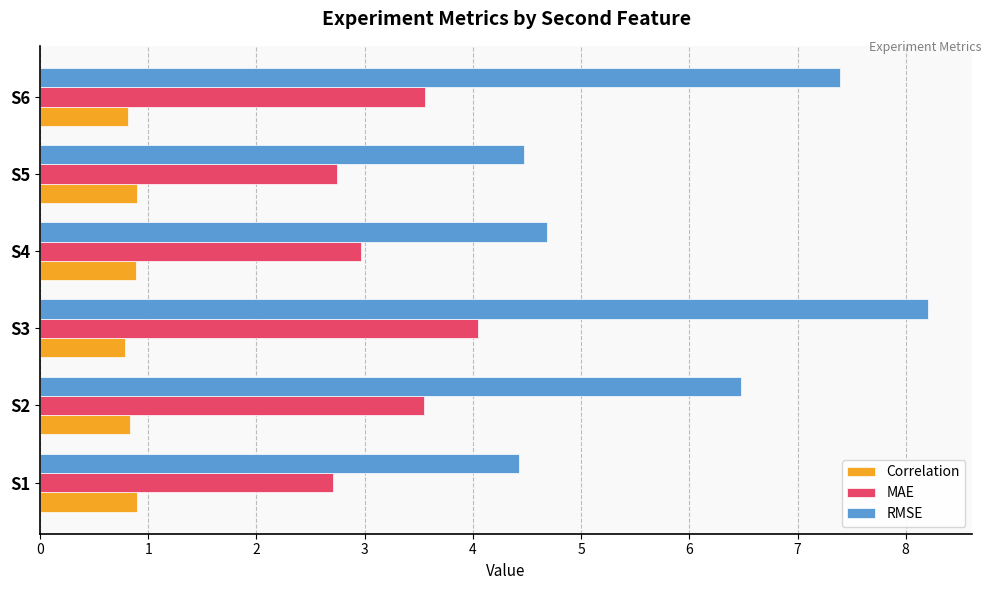

What is the approximate value of Correlation at S5?

0.9